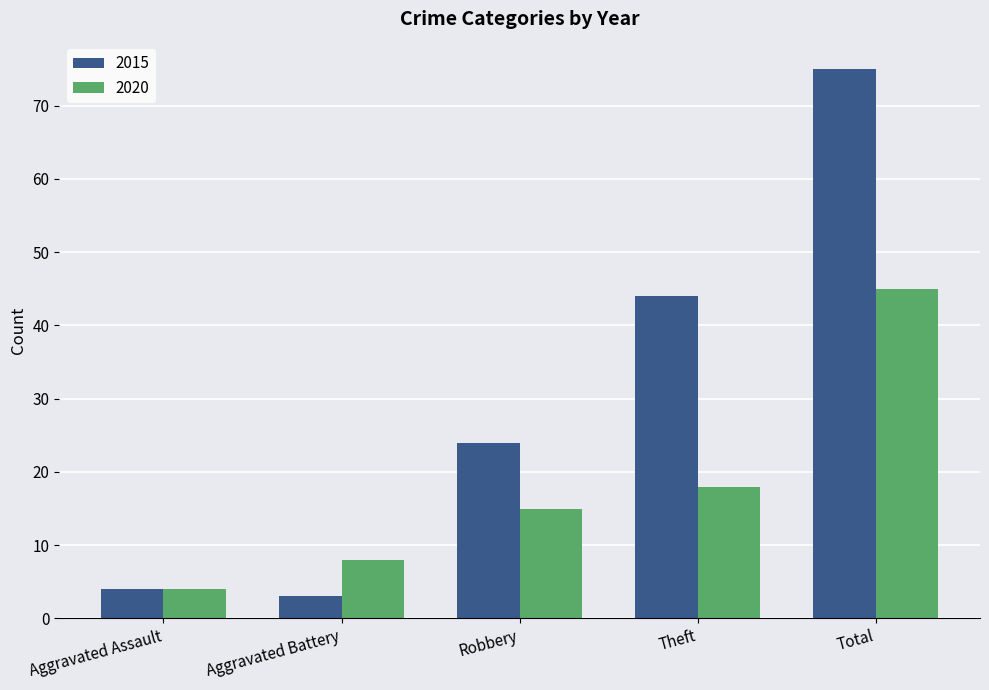

How many values in the 2015 series are below 24?

2